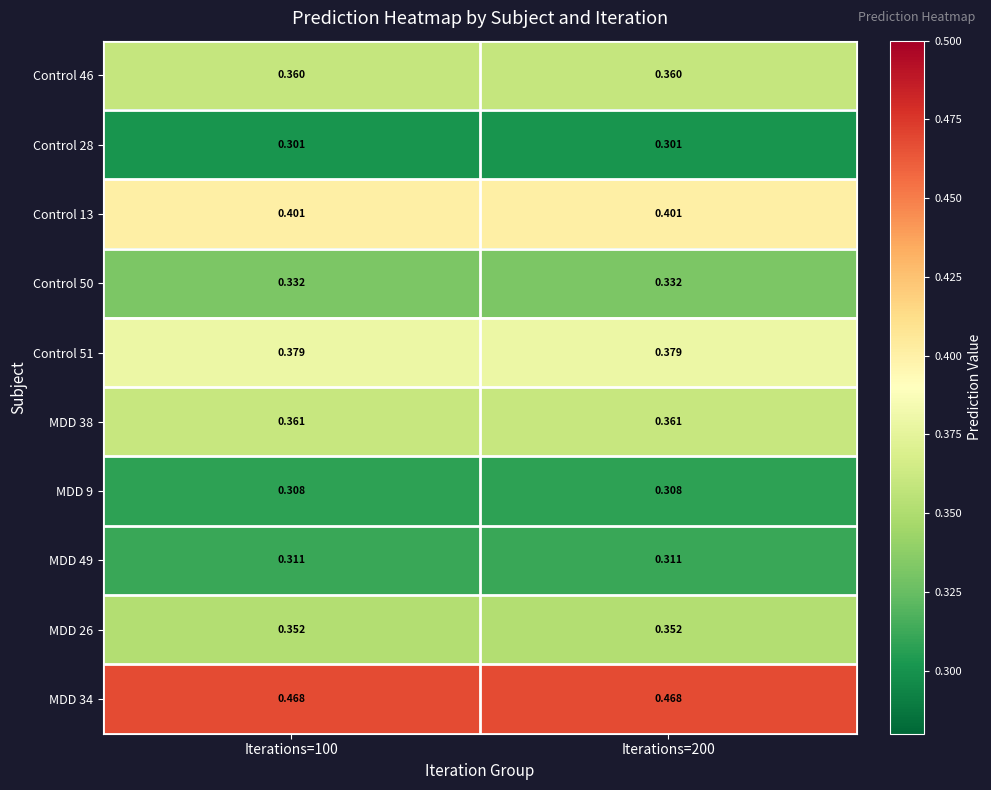

Is the value of MDD 38 at Iterations=200 greater than the value of MDD 34 at Iterations=200?

No